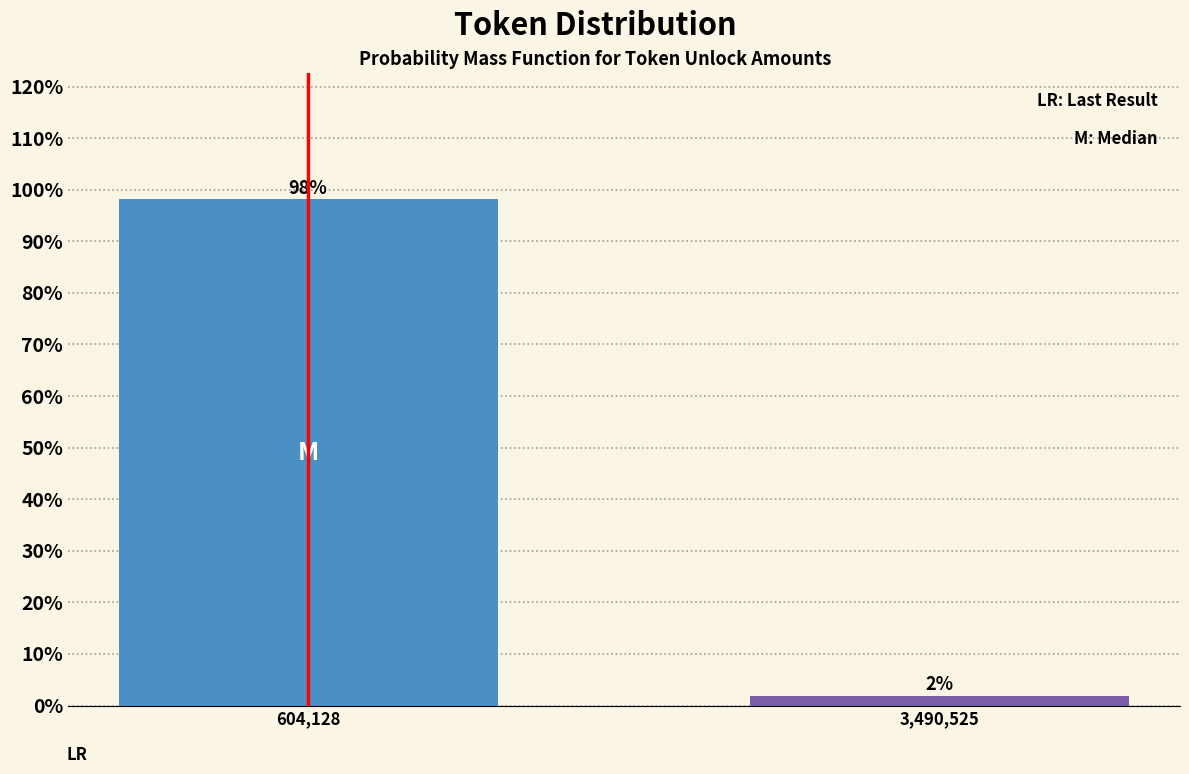

Between 604,128 and 3,490,525, which is larger?

604,128